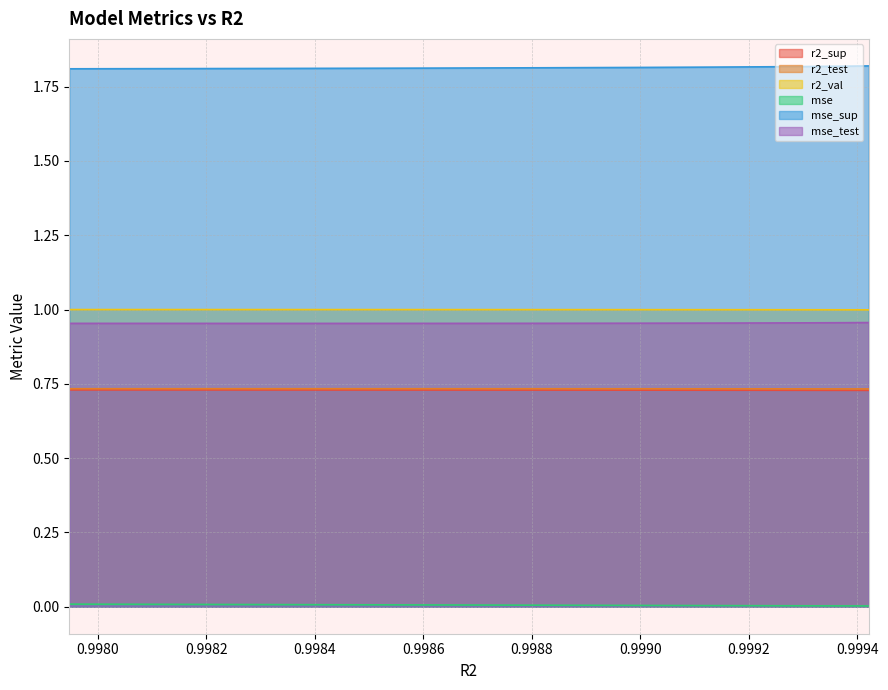

True or false: mse and r2_sup intersect in this chart.

False